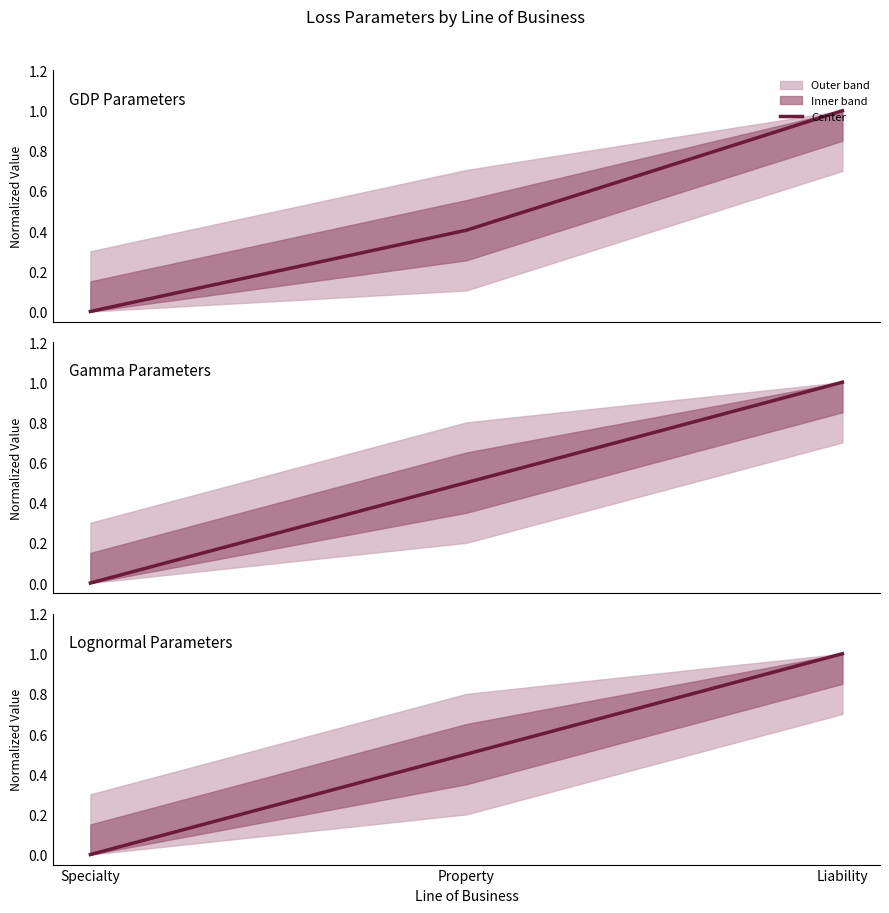

List the labels in order of value, largest first.

Liability, Property, Specialty